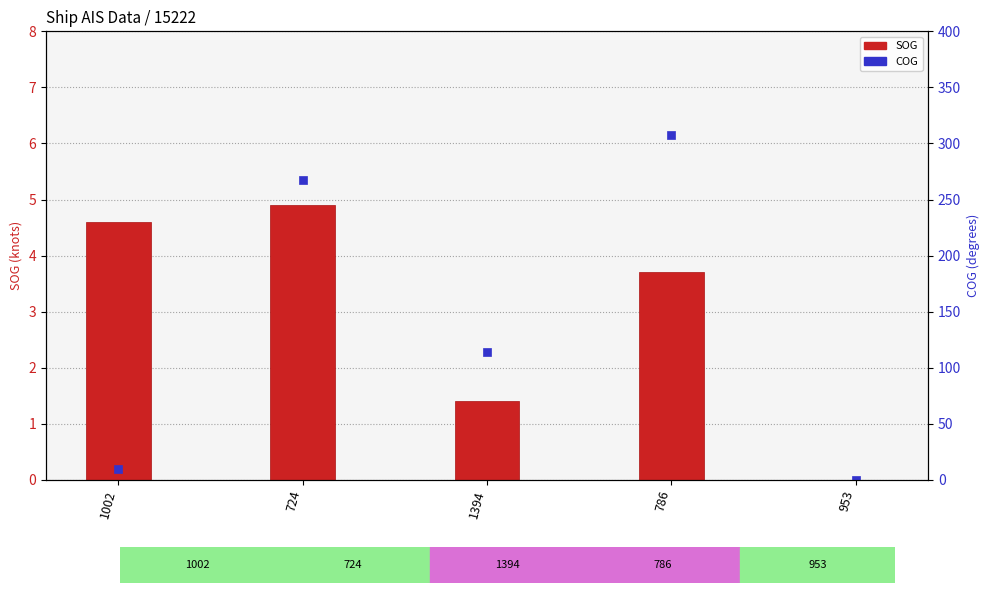

What is the label of the 3rd bar from the right?

1394